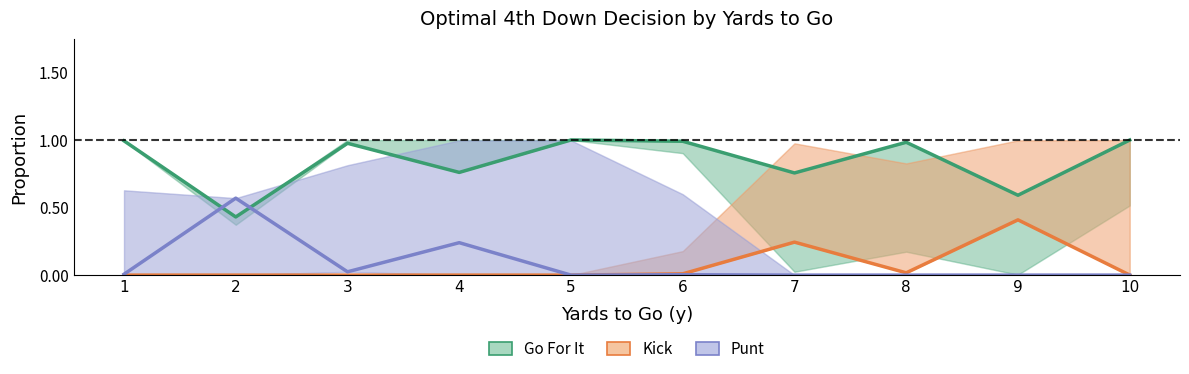

Rank the series by their maximum value, from highest to lowest.

Go For It, Punt, Kick